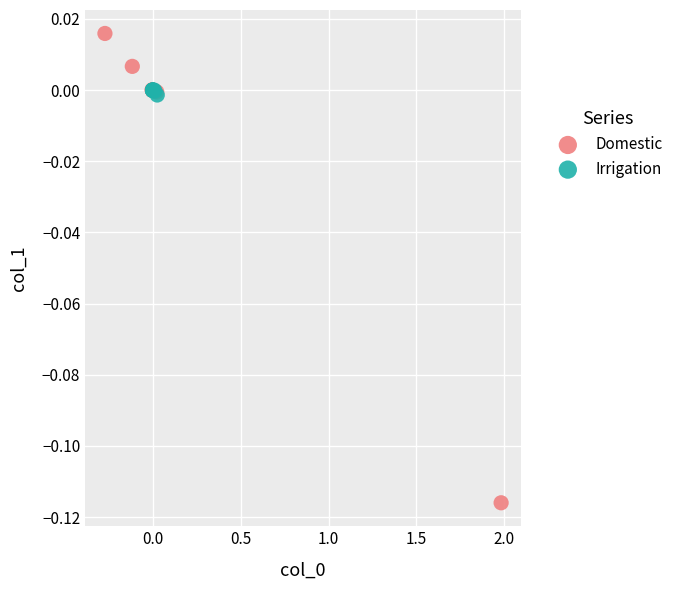

Which series contains the lowest Y value?

Domestic